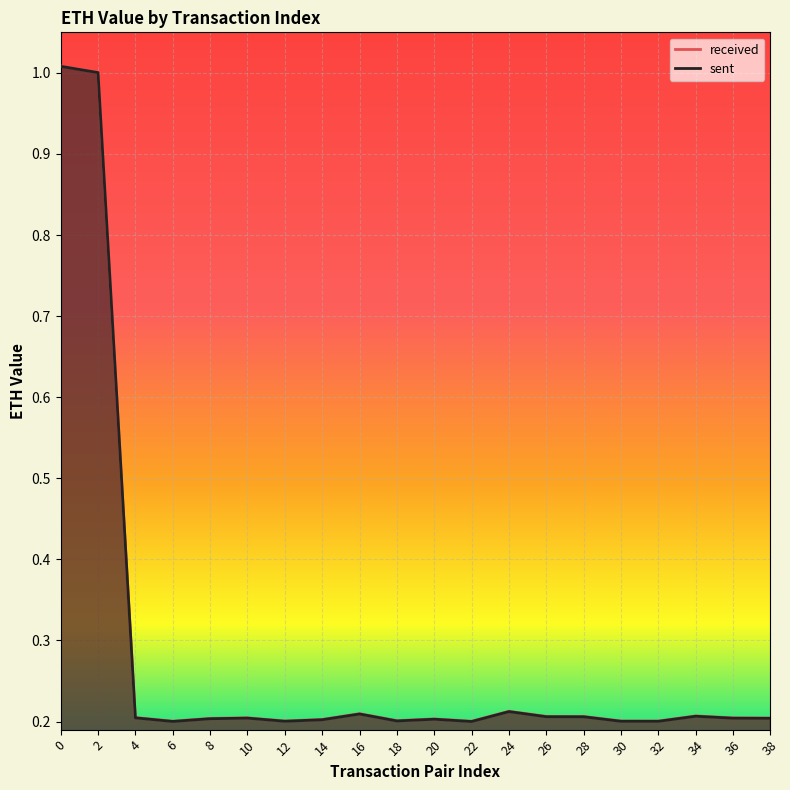

Where is the first local minimum for sent?

6